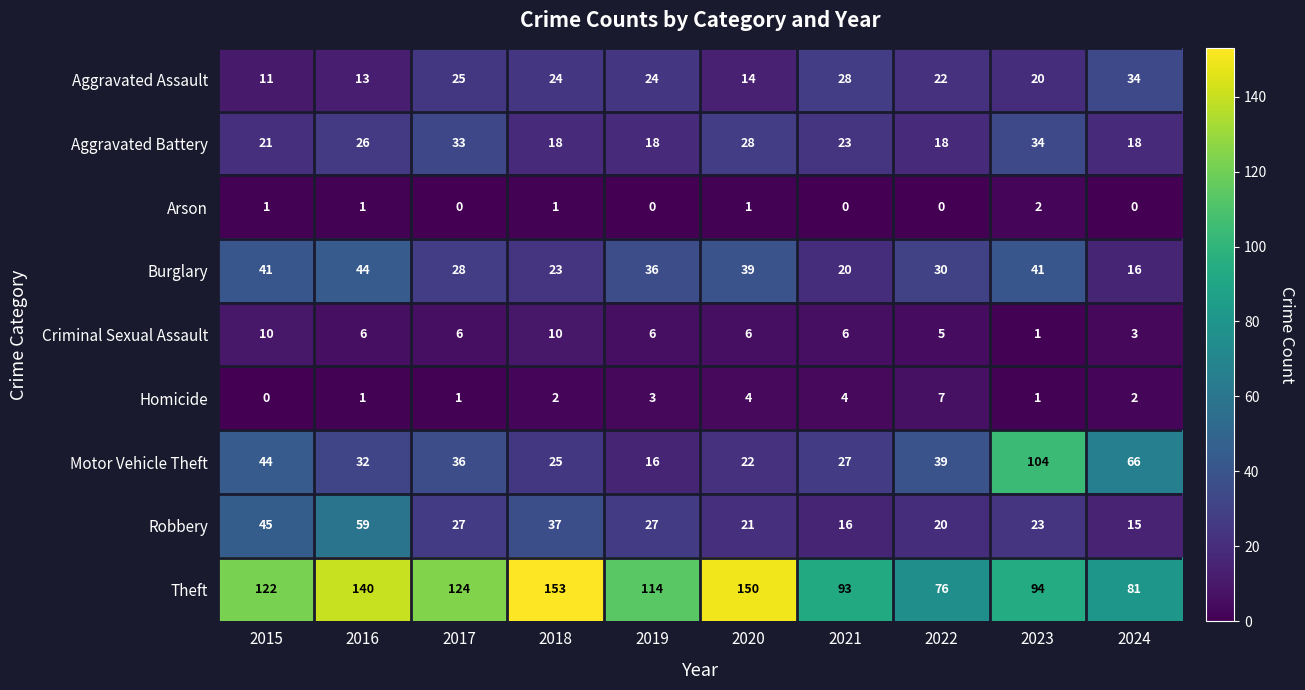

How many data points does each series have?

10